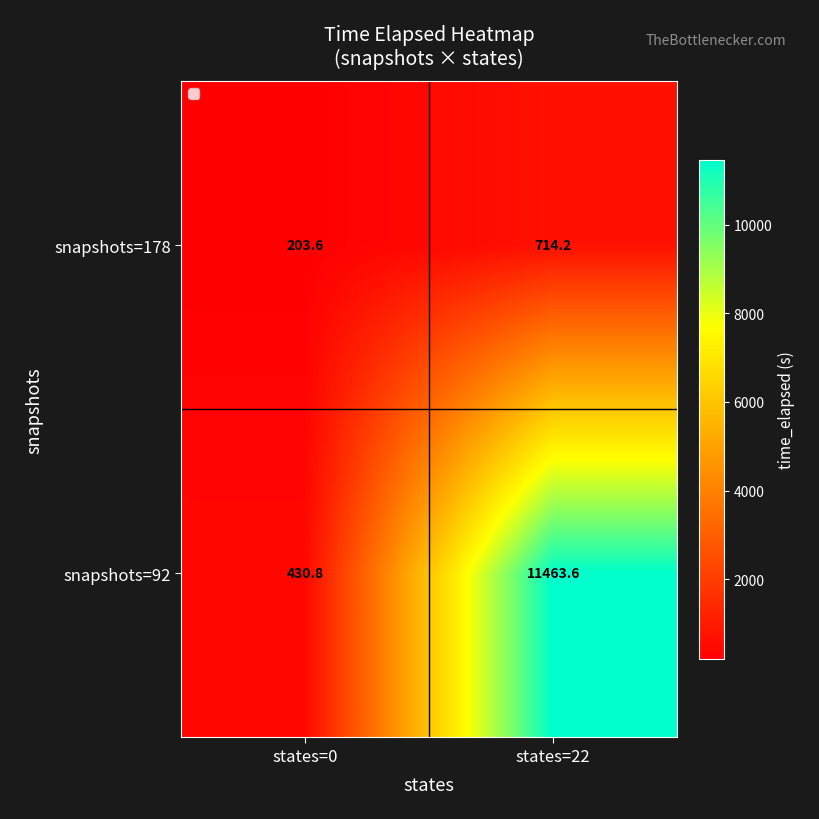

Reading left to right, extract all data points from this chart.

snapshots=178: states=0=203.6	states=22=714.2
snapshots=92: states=0=430.8	states=22=11463.6